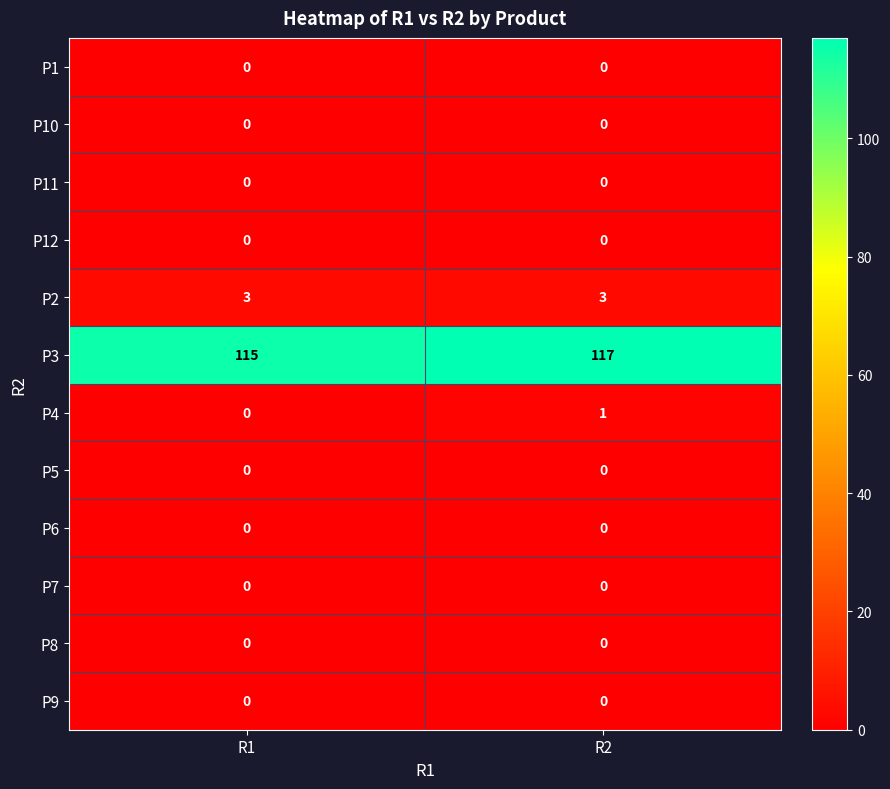

Which series has the largest total across all categories?

P3